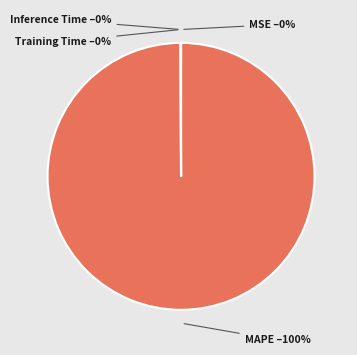

Which slice is the largest?

MAPE